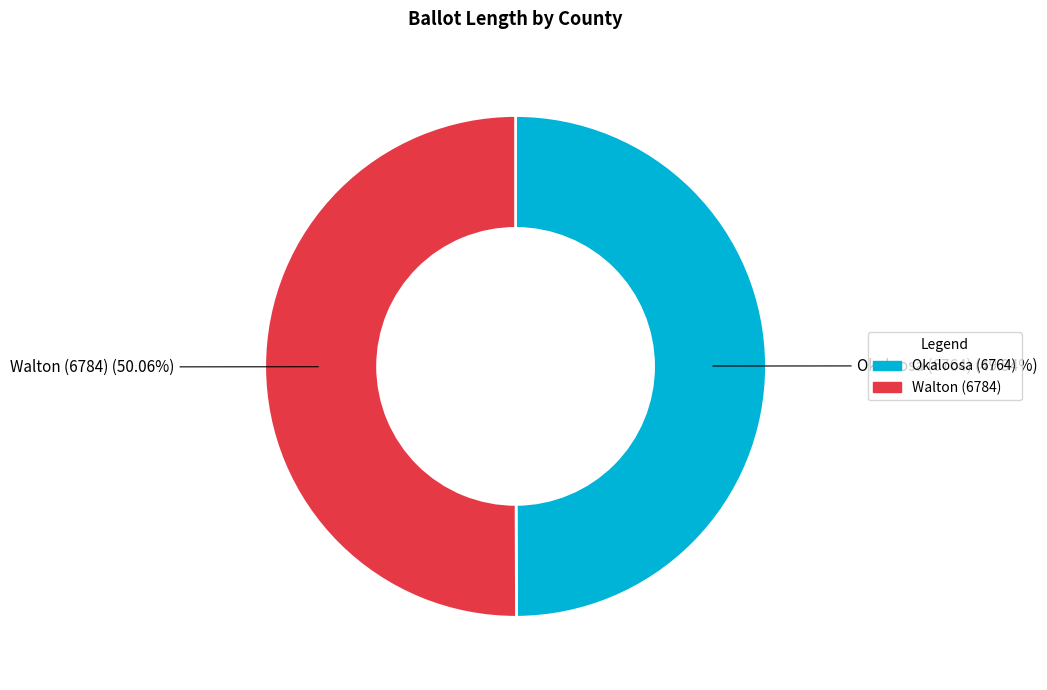

What is the ratio of the value at Okaloosa (6764) to the value at Walton (6784)?

1.0